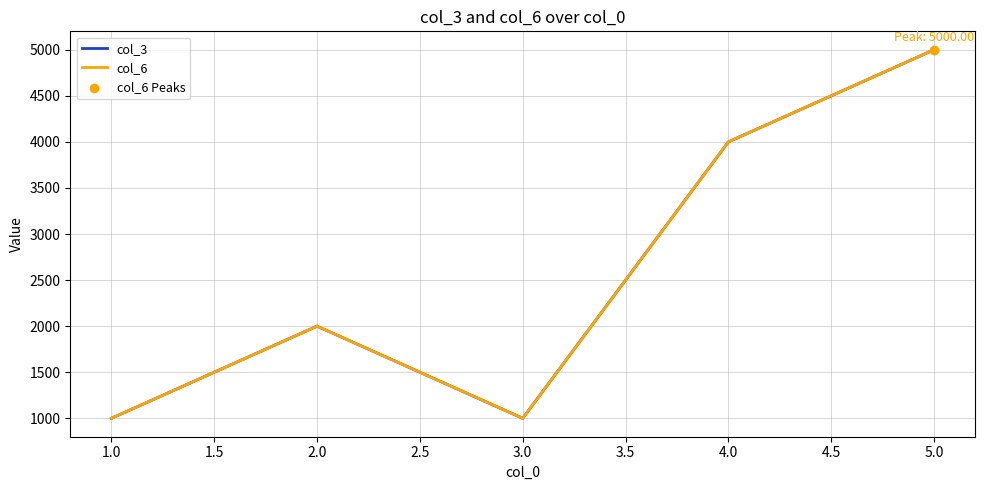

Is the value of col_3 at 1.0 greater than the value of col_6 at 2.0?

No